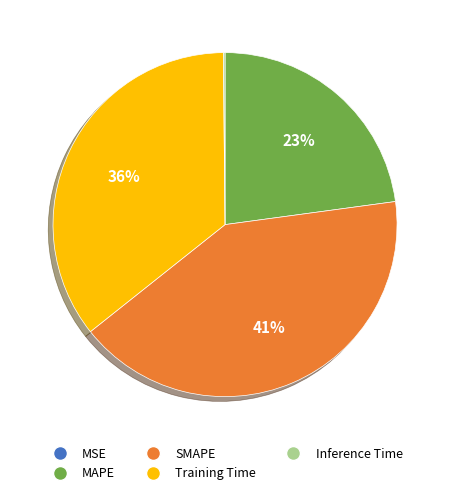

Which has a higher value, SMAPE or MAPE?

SMAPE